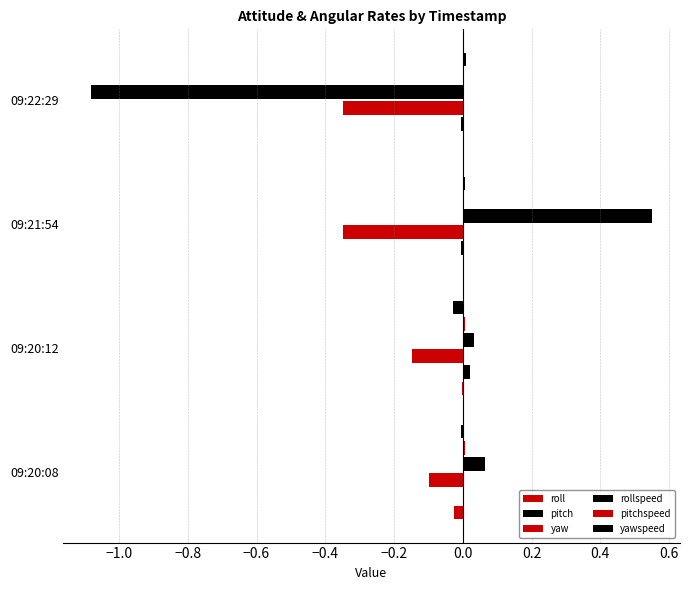

Which series has the largest total across all categories?

pitchspeed